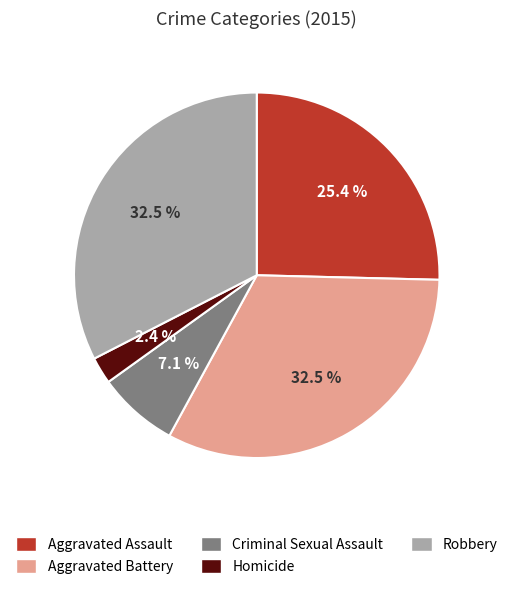

What percentage is the Homicide slice, to the nearest percent?

2%